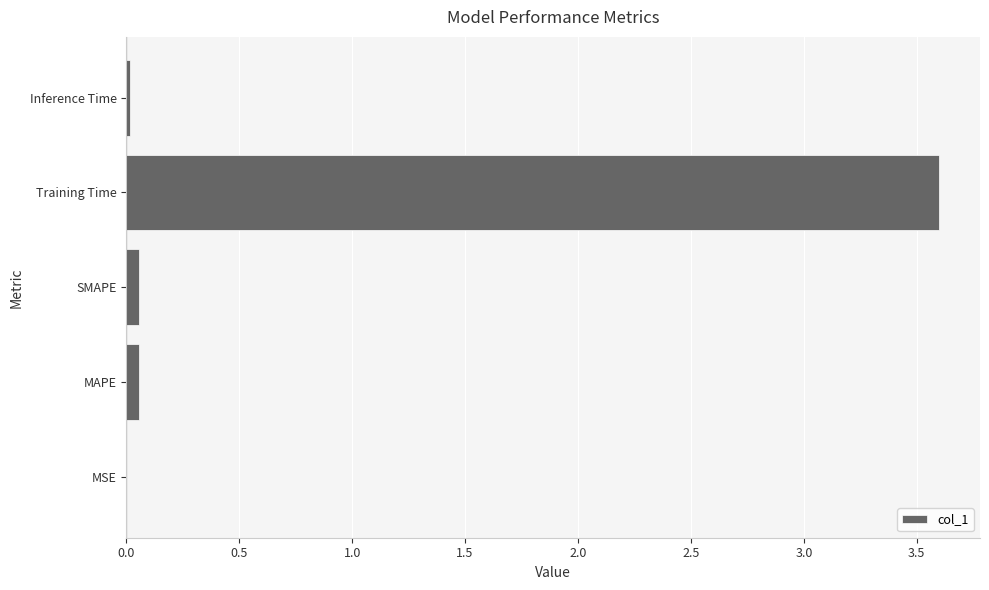

What is the average value?

0.7